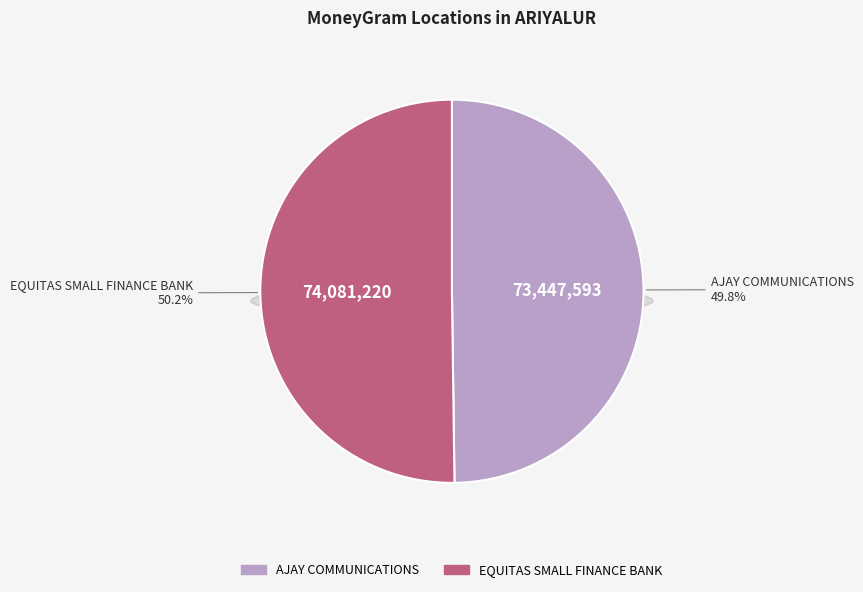

What is the change in value from AJAY COMMUNICATIONS to EQUITAS SMALL FINANCE BANK?

+633627